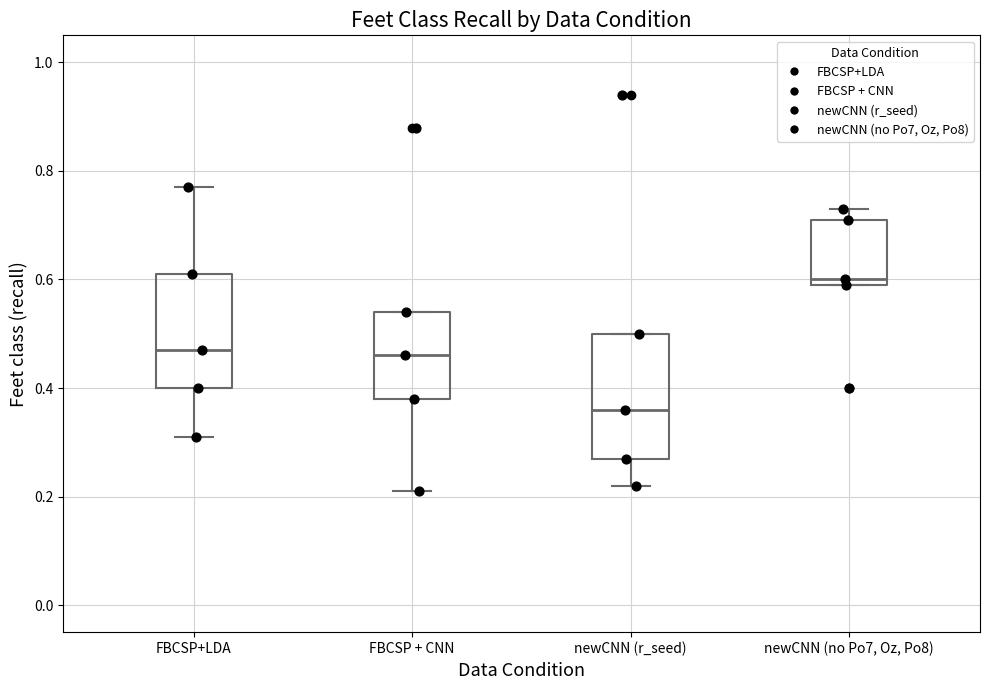

Reading left to right, transcribe this box plot: for each box, give where its median line is, the range the box spans, and where its two whiskers end, as read against the y-axis. The values are not printed on the chart, so give them approximately, as read against the axis.

FBCSP+LDA: median 0.48, box 0.40 to 0.62, whiskers 0.32 to 0.78
FBCSP + CNN: median 0.46, box 0.38 to 0.54, whiskers 0.22 to 0.54
newCNN (r_seed): median 0.36, box 0.28 to 0.50, whiskers 0.22 to 0.50
newCNN (no Po7, Oz, Po8): median 0.60 (just above the box's lower edge), box 0.60 to 0.72, whiskers 0.60 to 0.74